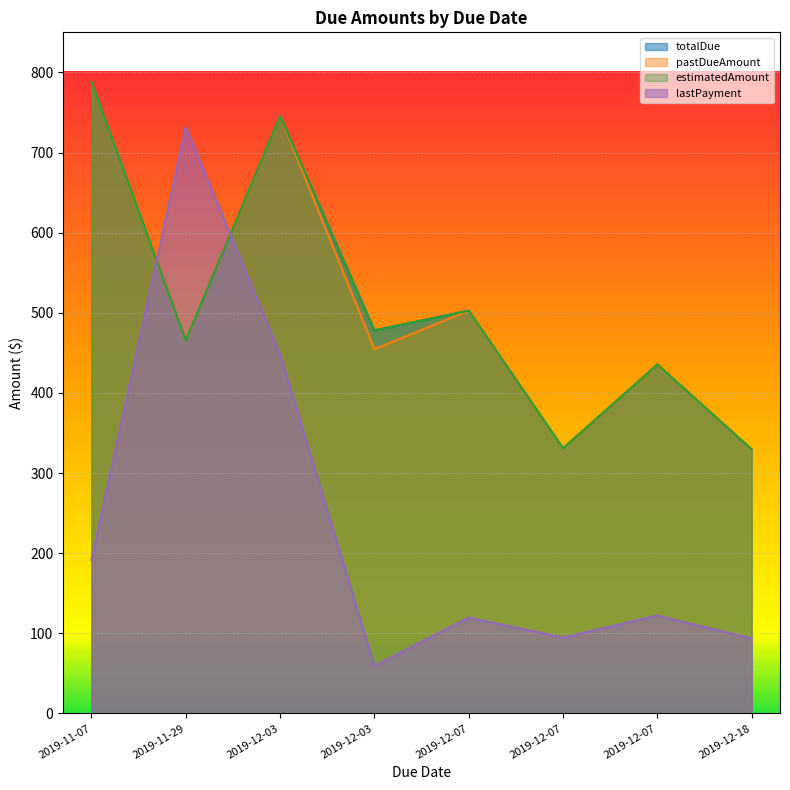

True or false: pastDueAmount has a value of 745.4 at 2019-12-03.

True